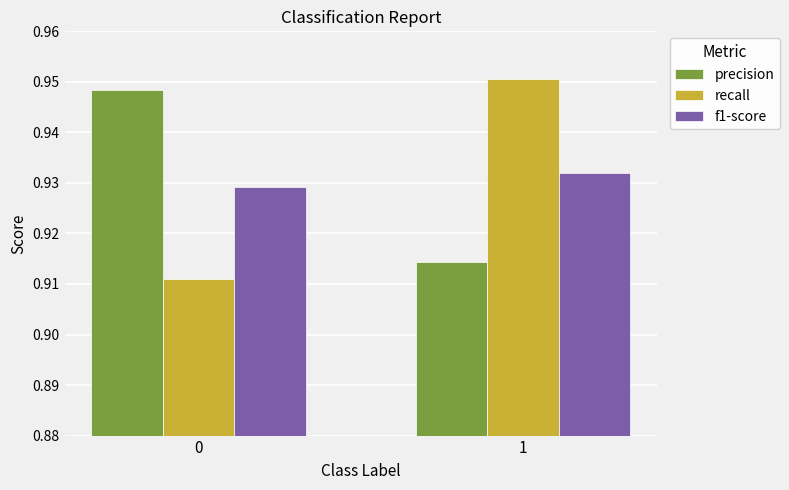

What is the sum of the f1-score values at 0 and 1?

1.9